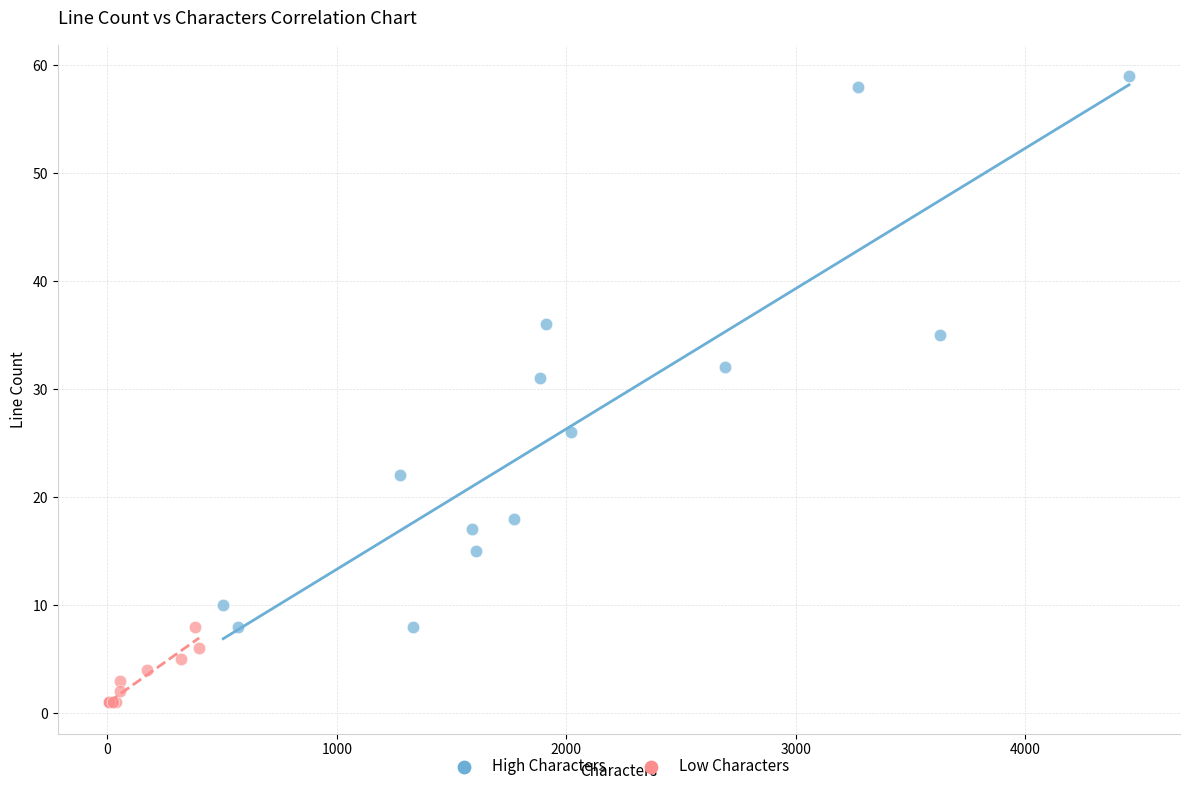

Which series reaches the maximum Y coordinate?

High Characters